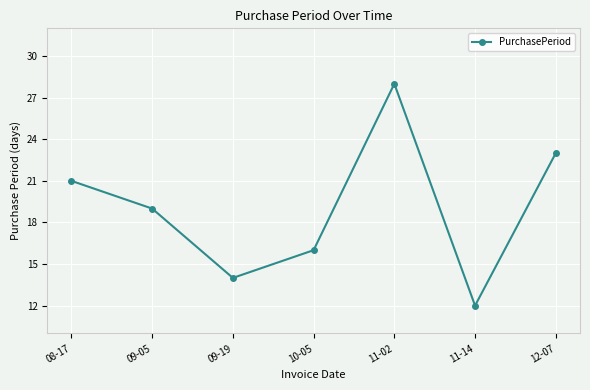

List the labels in order of value, smallest first.

11-14, 09-19, 10-05, 09-05, 08-17, 12-07, 11-02